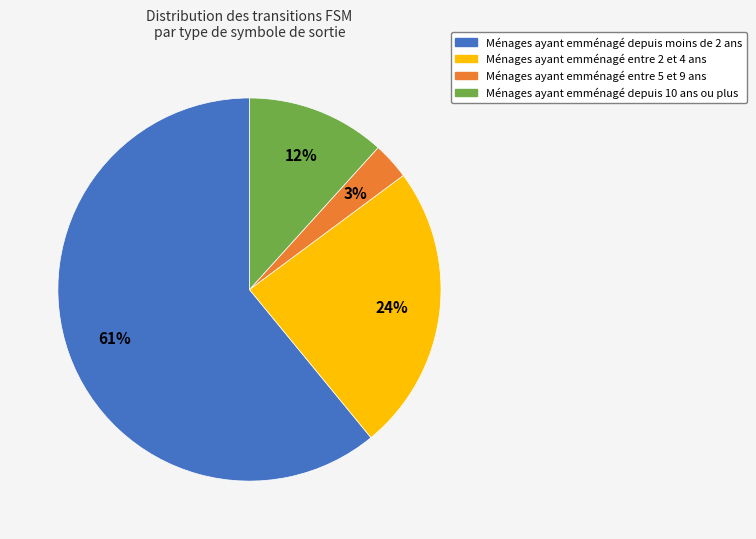

Rank the categories by value from lowest to highest.

Ménages ayant emménagé entre 5 et 9 ans, Ménages ayant emménagé depuis 10 ans ou plus, Ménages ayant emménagé entre 2 et 4 ans, Ménages ayant emménagé depuis moins de 2 ans